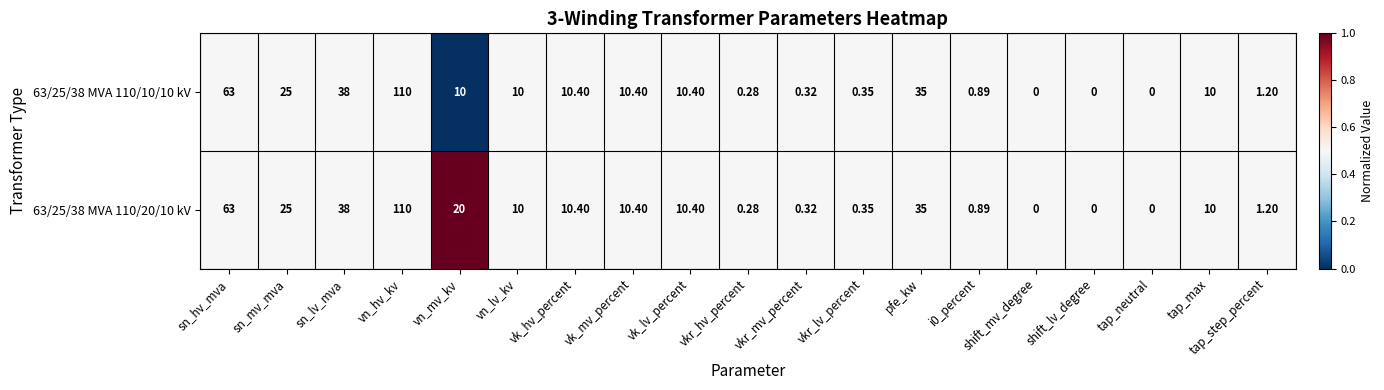

Which category has the highest value across all series?

vn_hv_kv